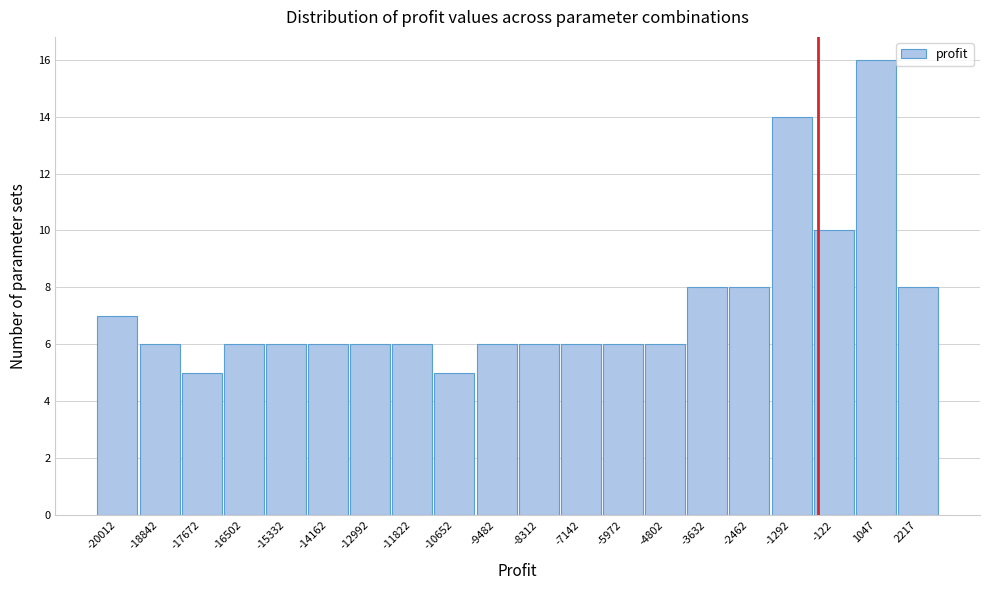

Reading left to right, extract all data points from this chart.

7	6	5	6	6	6	6	6	5	6	6	6	6	6	8	8	14	10	16	8